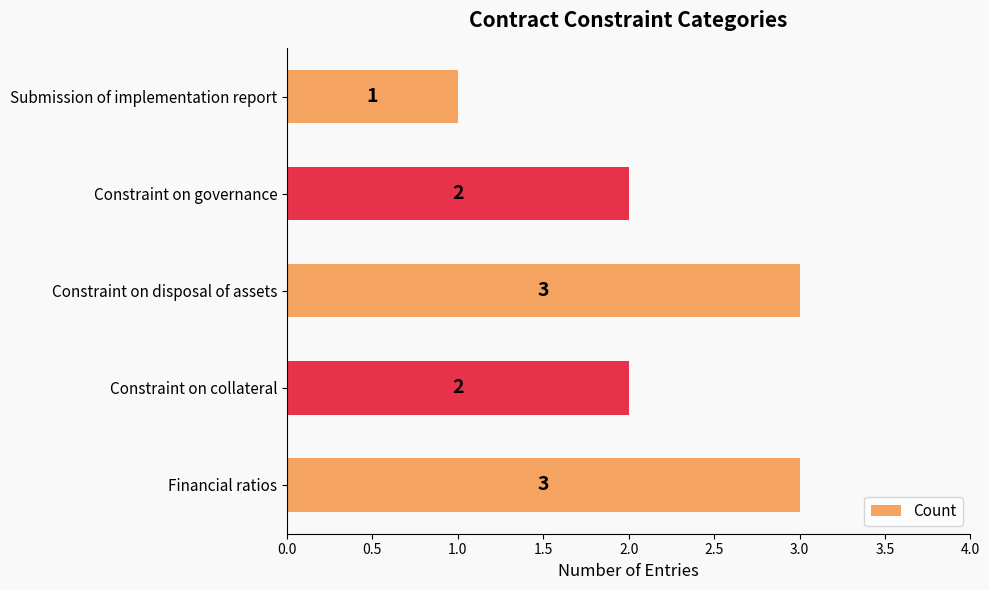

What is the average value?

2